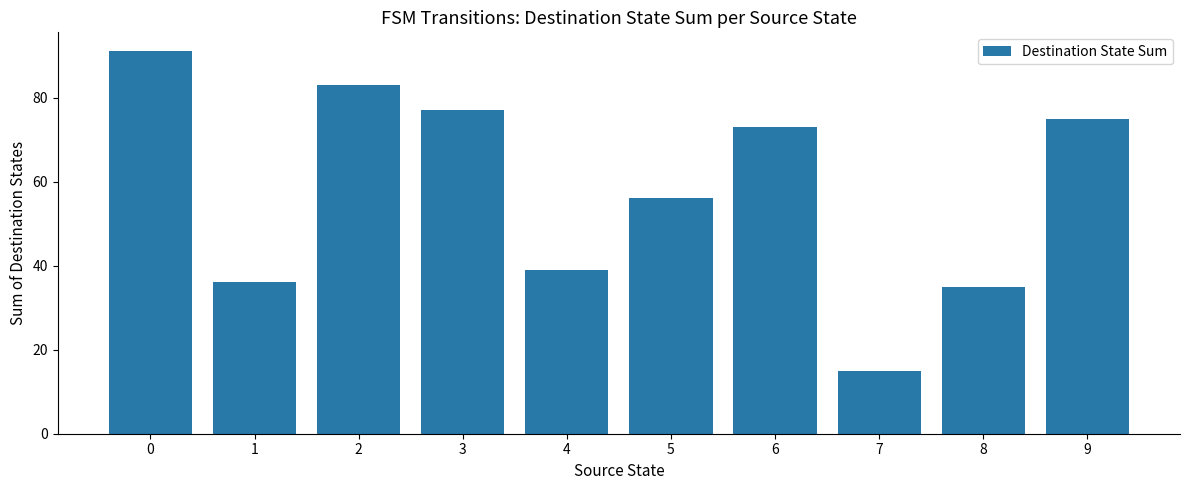

Is it true that the value at 7 is 15?

True